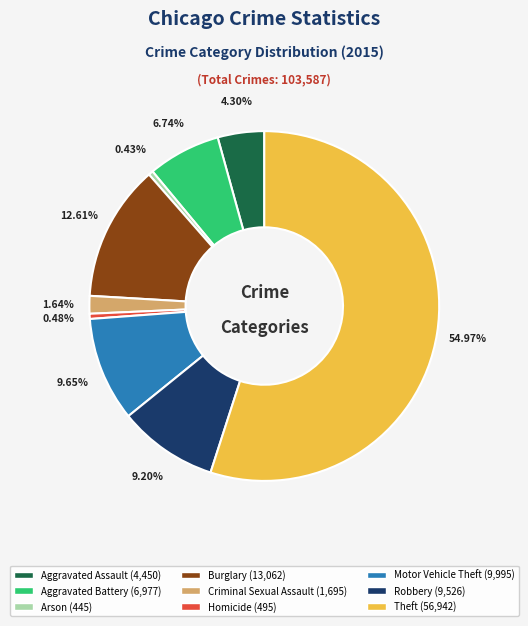

Does Motor Vehicle Theft represent more than half of the total?

No